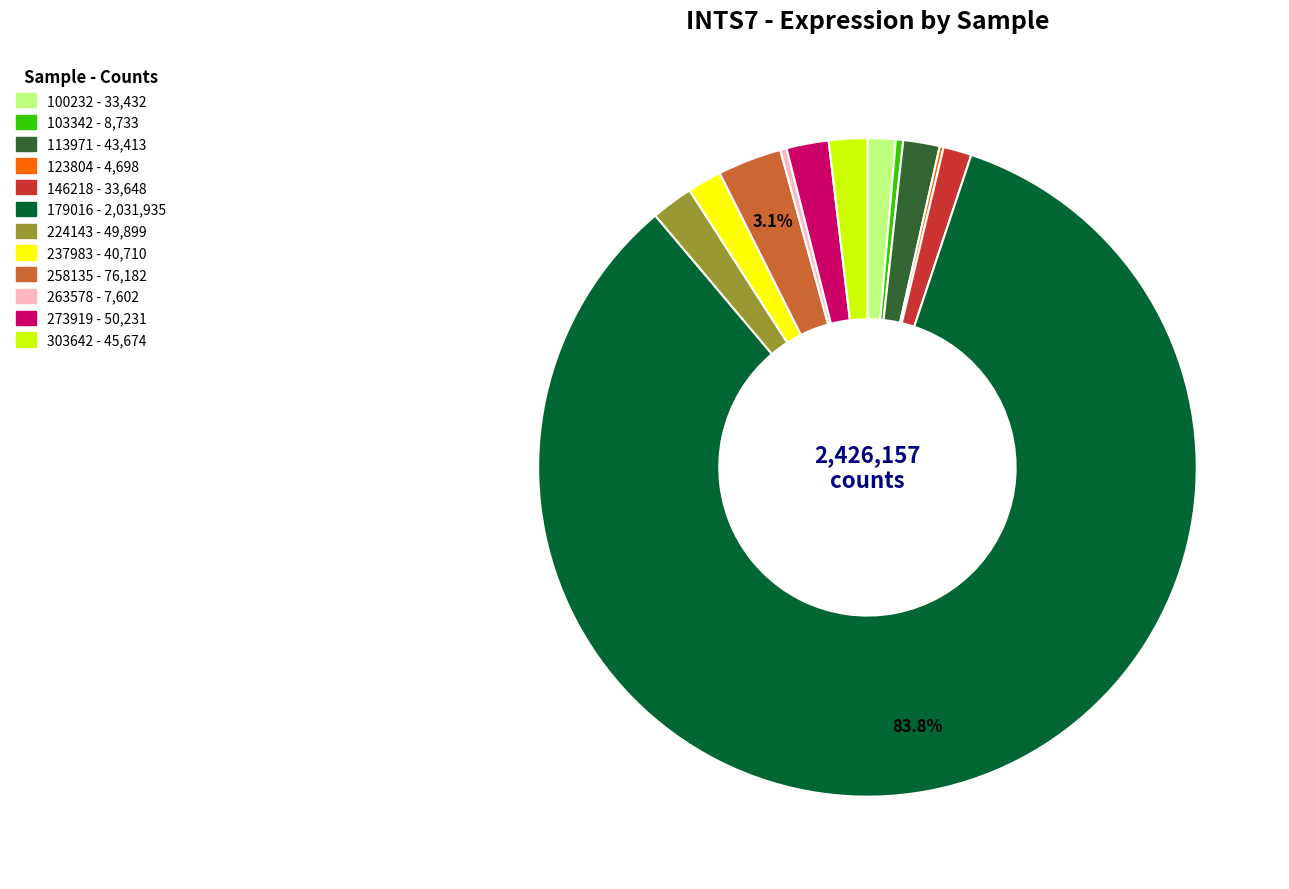

Which slice is the largest?

179016